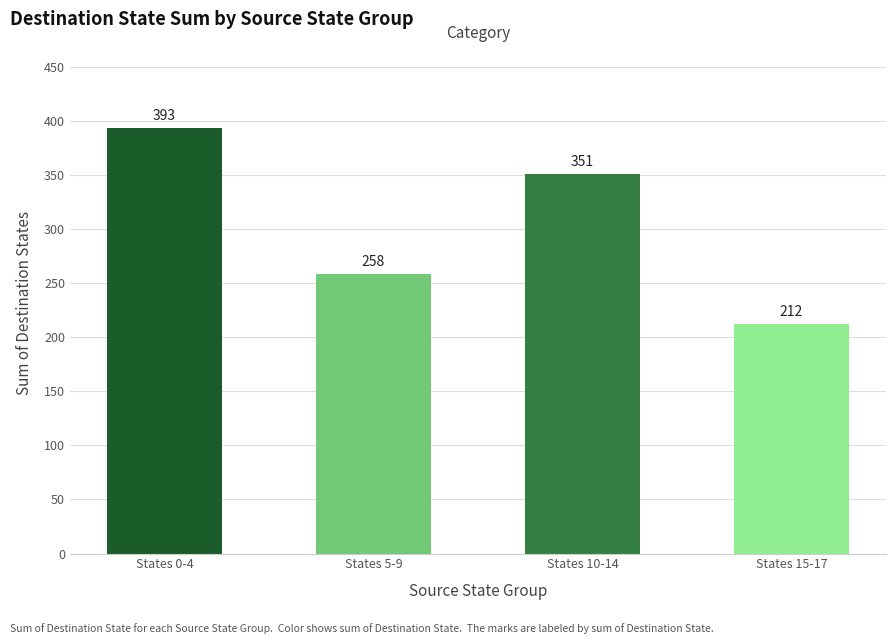

What is the value of the 1st bar from the left?

393